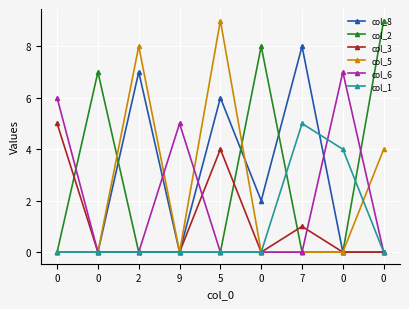

How many interior local valleys does the col_5 series have?

1